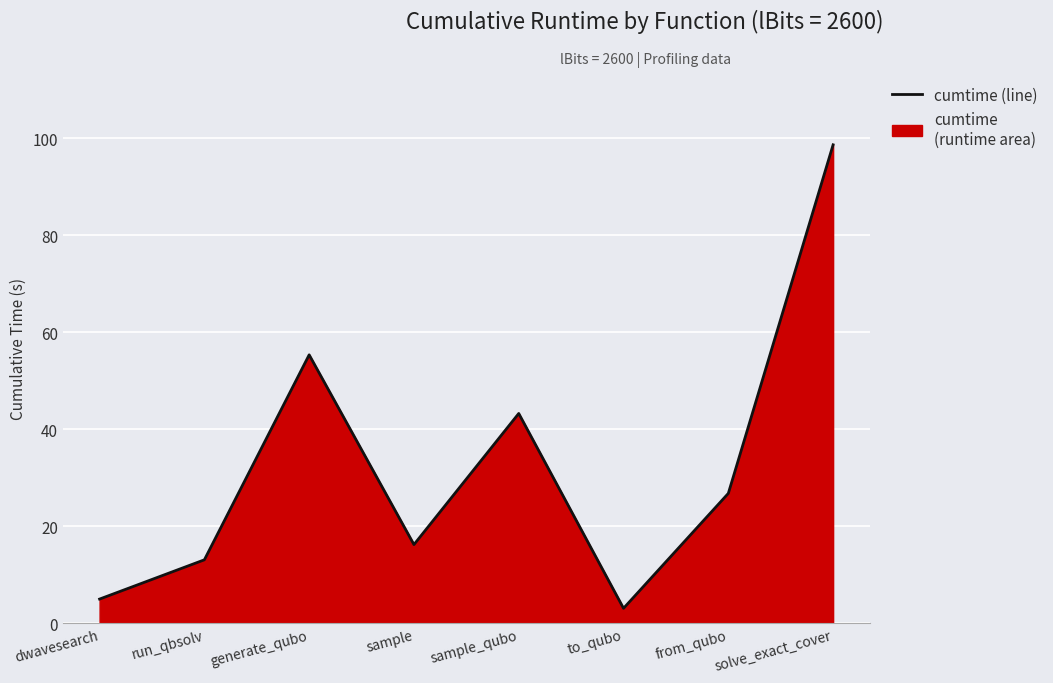

At which category does the data reach its first local valley?

sample